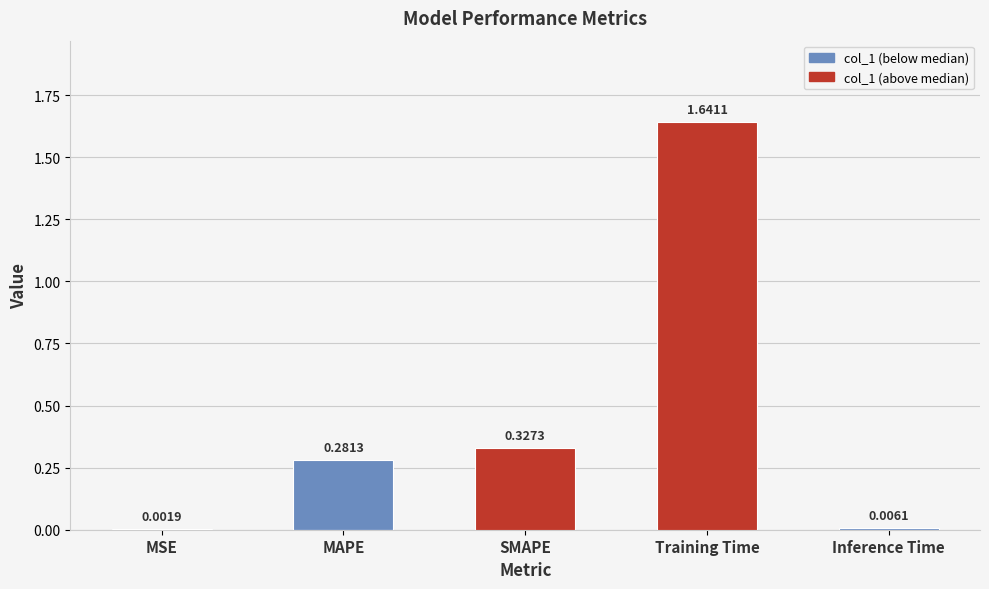

Are the bars horizontal?

No